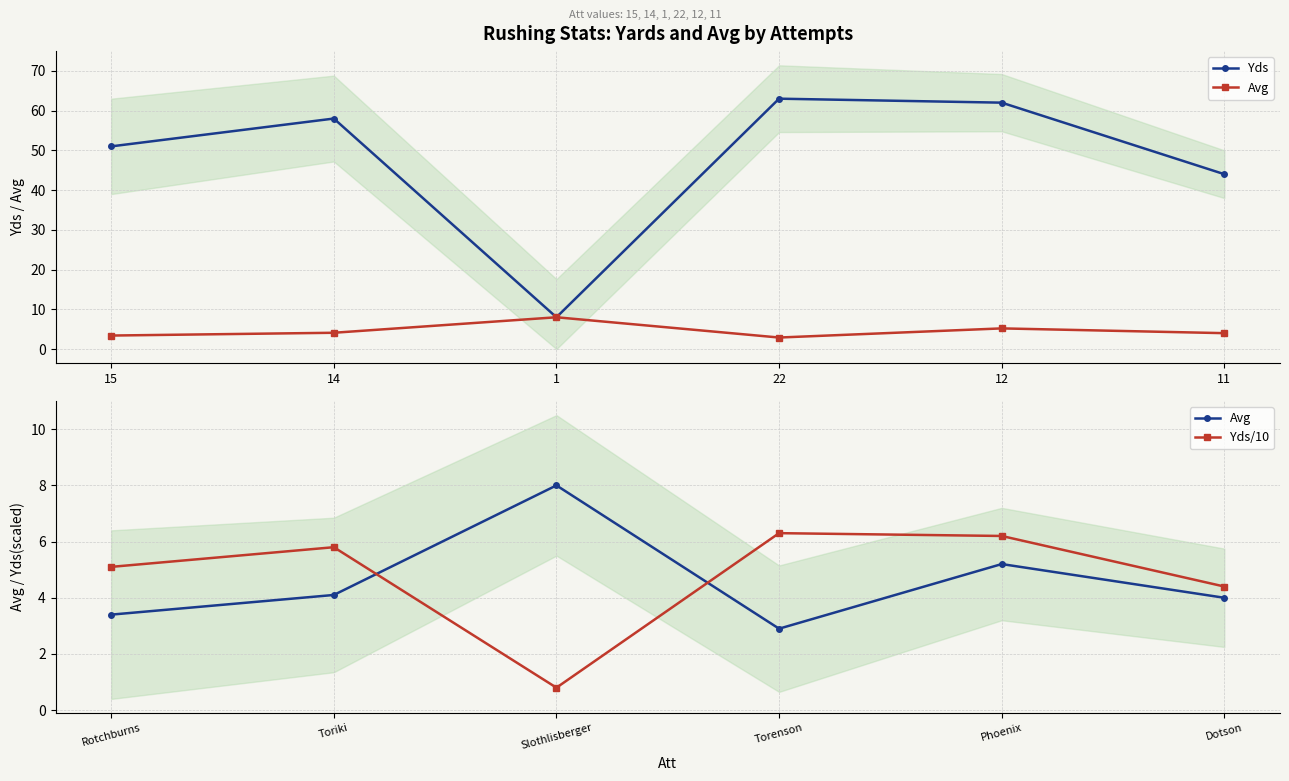

How many interior local peaks does the Yds series have?

2